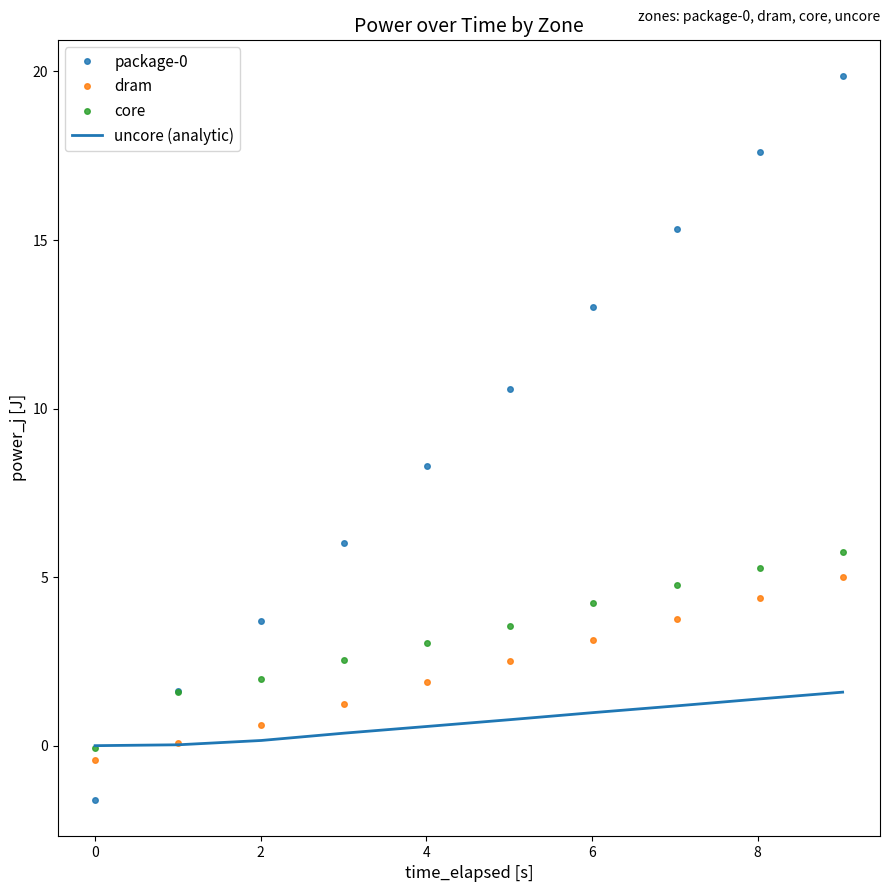

After their last crossing, which series has the higher values: uncore (analytic) or dram?

dram